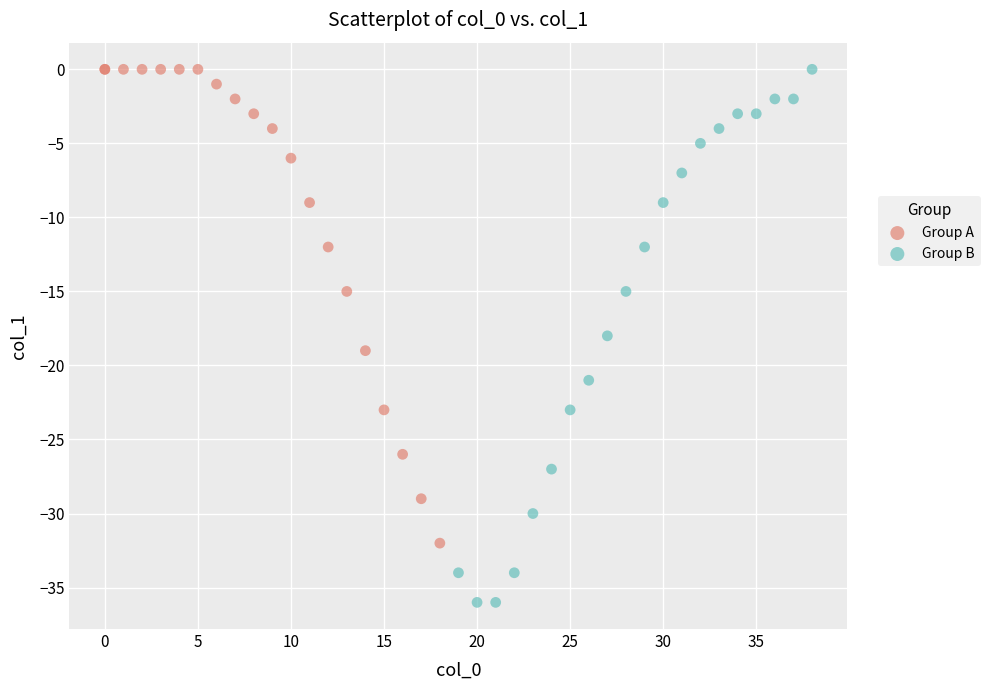

Which series contains the lowest Y value?

Group B